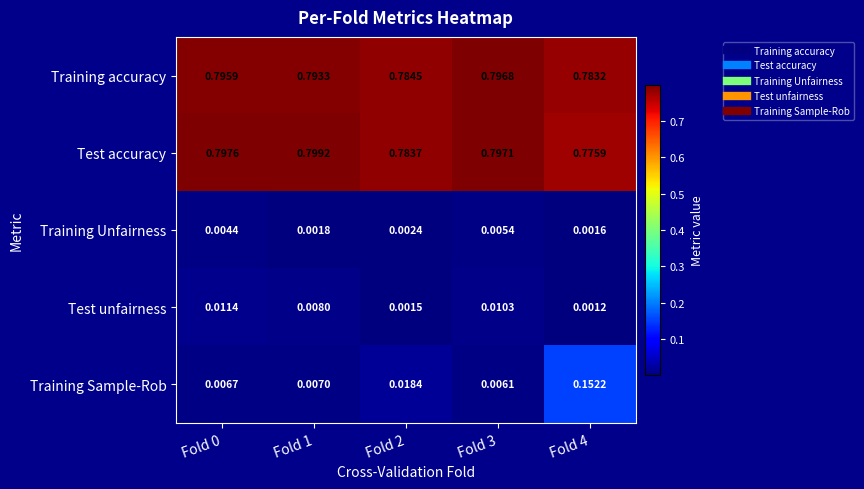

Which series has the largest range (max minus min)?

Training Sample-Rob